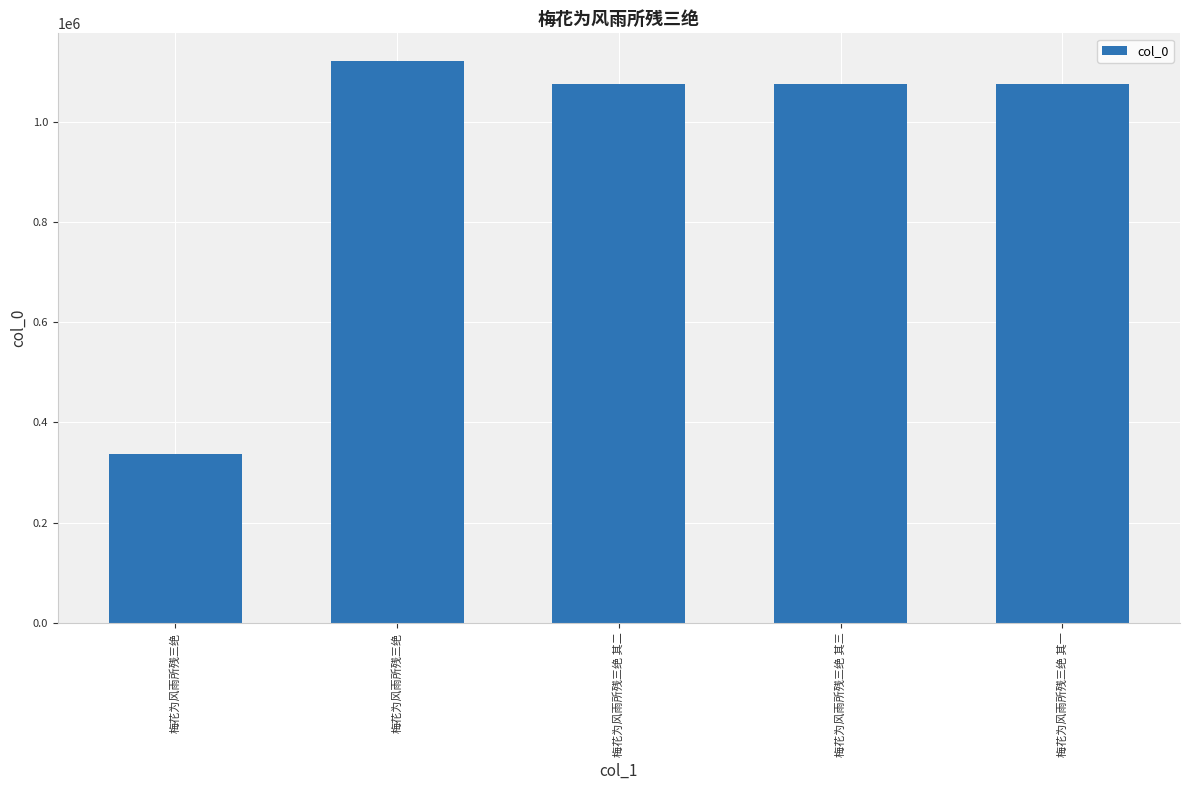

At which label is the value closest to 728990?

梅花为风雨所残三绝 其一